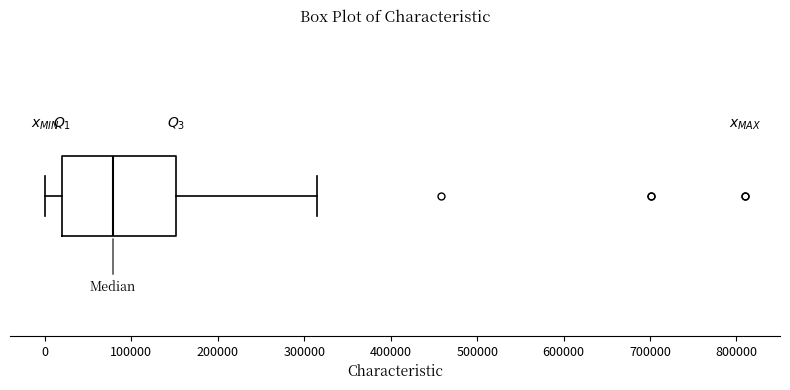

Where does the median line of the box sit on the x-axis? The values are not printed on the chart, so give them approximately, as read against the axis.

80000